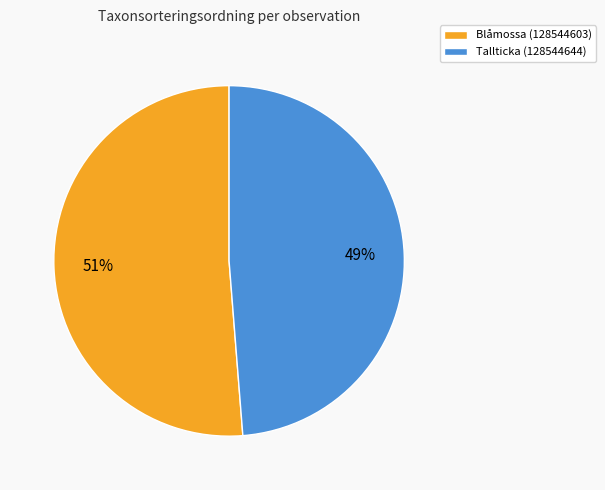

What percentage is the Blåmossa (128544603) slice, to the nearest percent?

51%